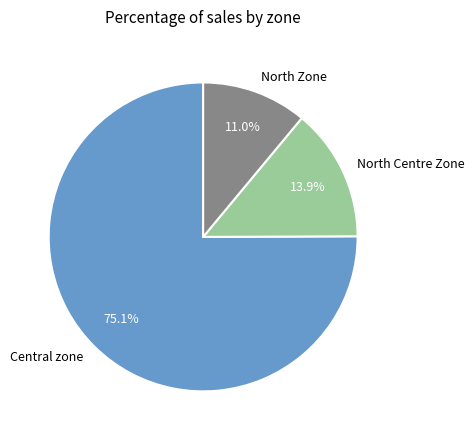

To the nearest percent, what is the average slice percentage?

33%